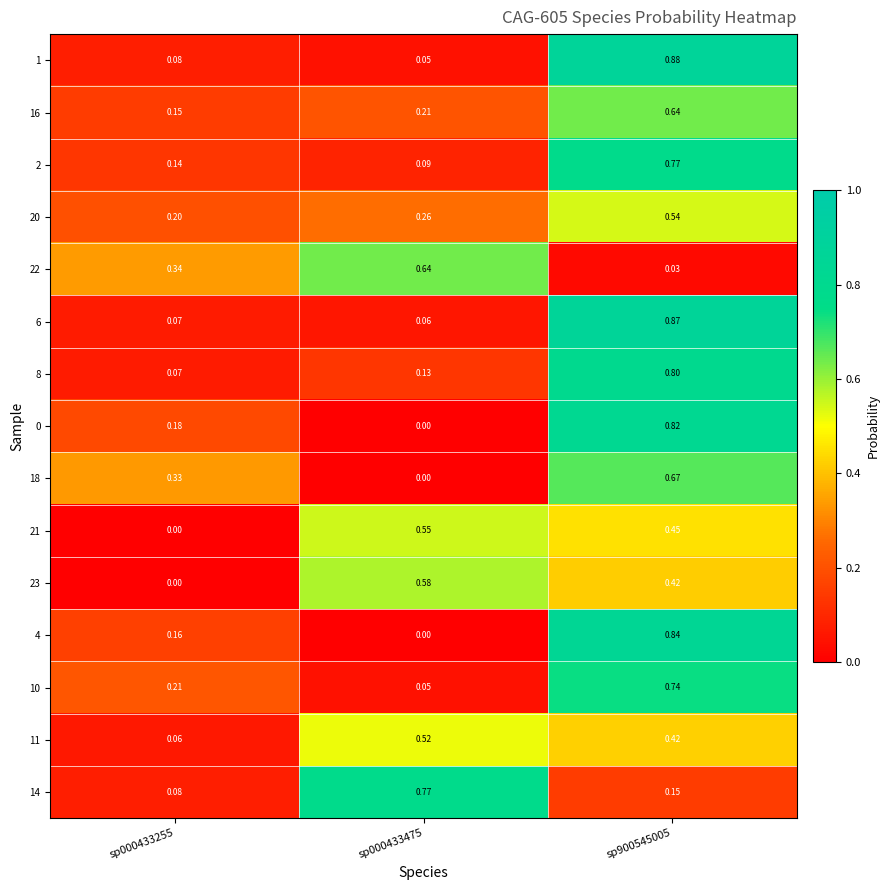

Is the value of 14 at sp900545005 greater than the value of 0 at sp900545005?

No